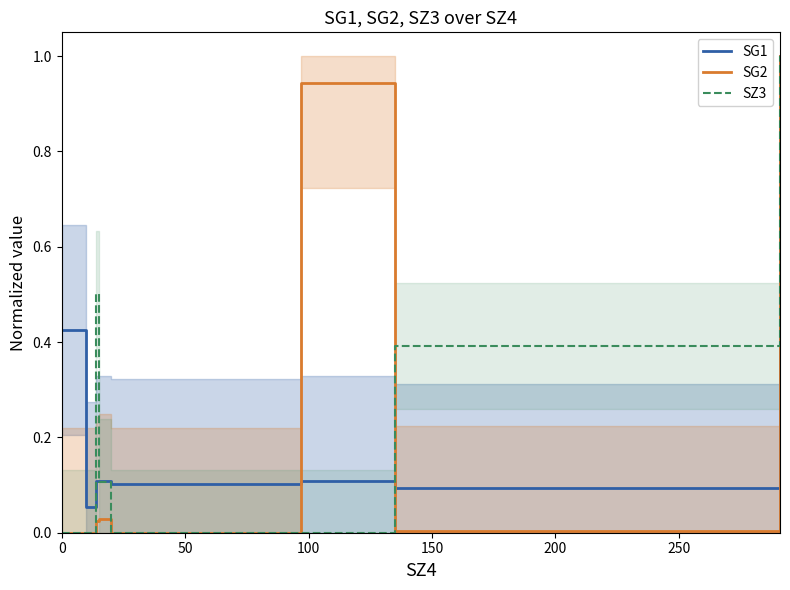

What is the highest value of the SG2 series?

1.0